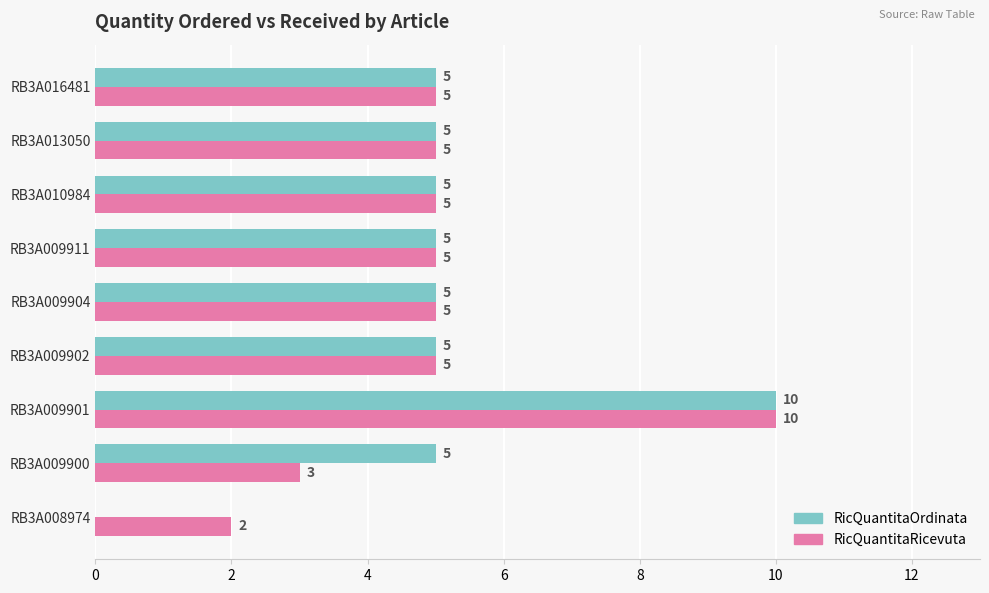

What is the sum of the RicQuantitaRicevuta values at RB3A009904 and RB3A010984?

10